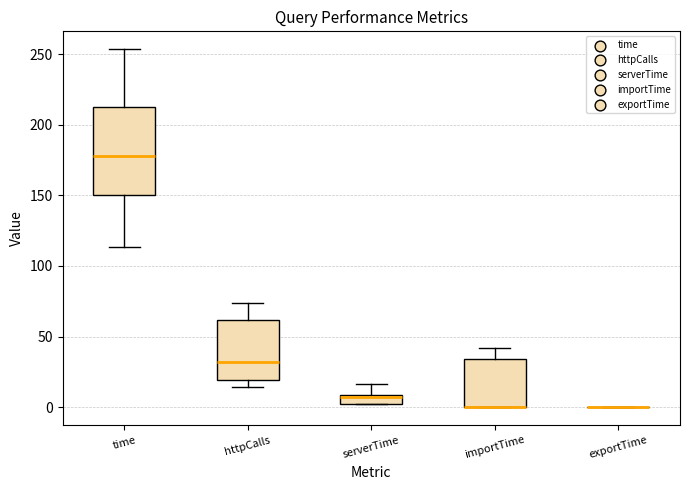

Comparing the boxes themselves (not the whiskers), which one is the tallest?

time